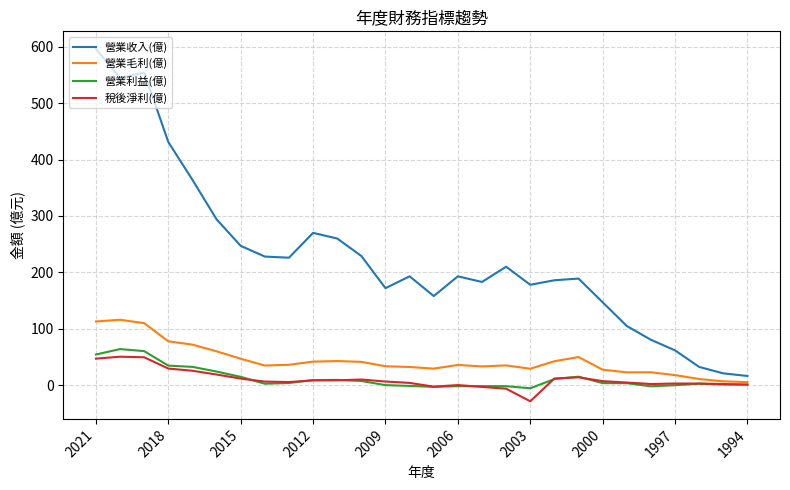

Which series has the largest range (max minus min)?

營業收入(億)